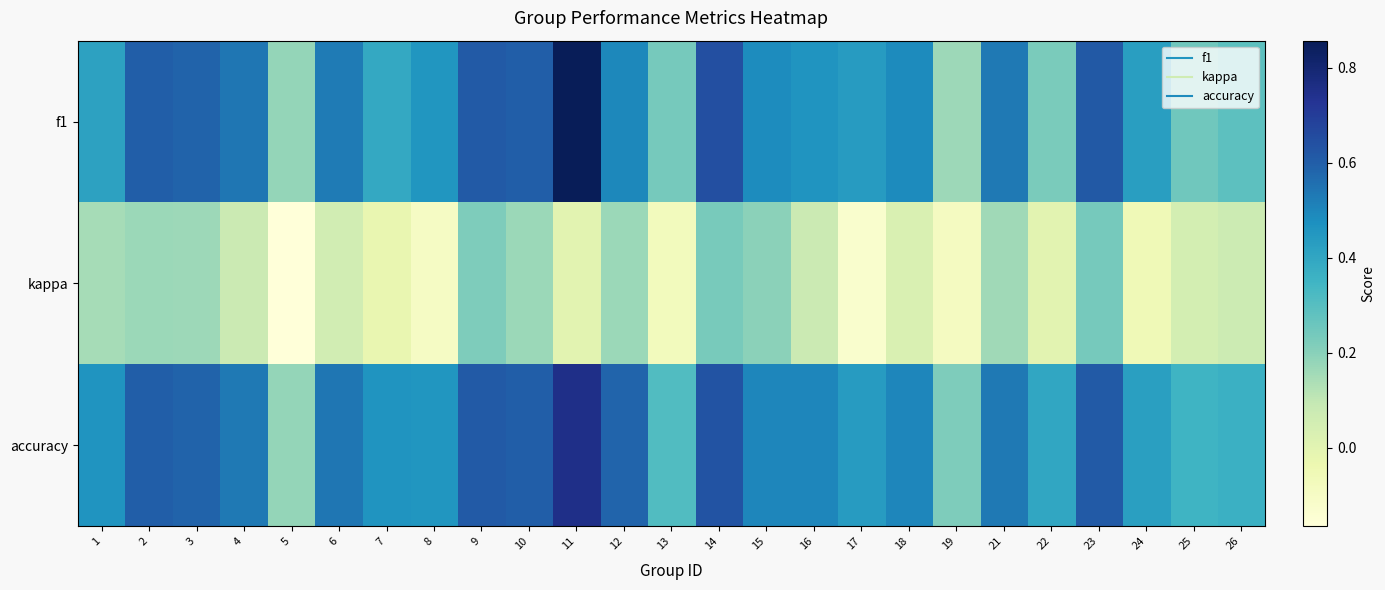

At how many categories does at least one series exceed 0?

25